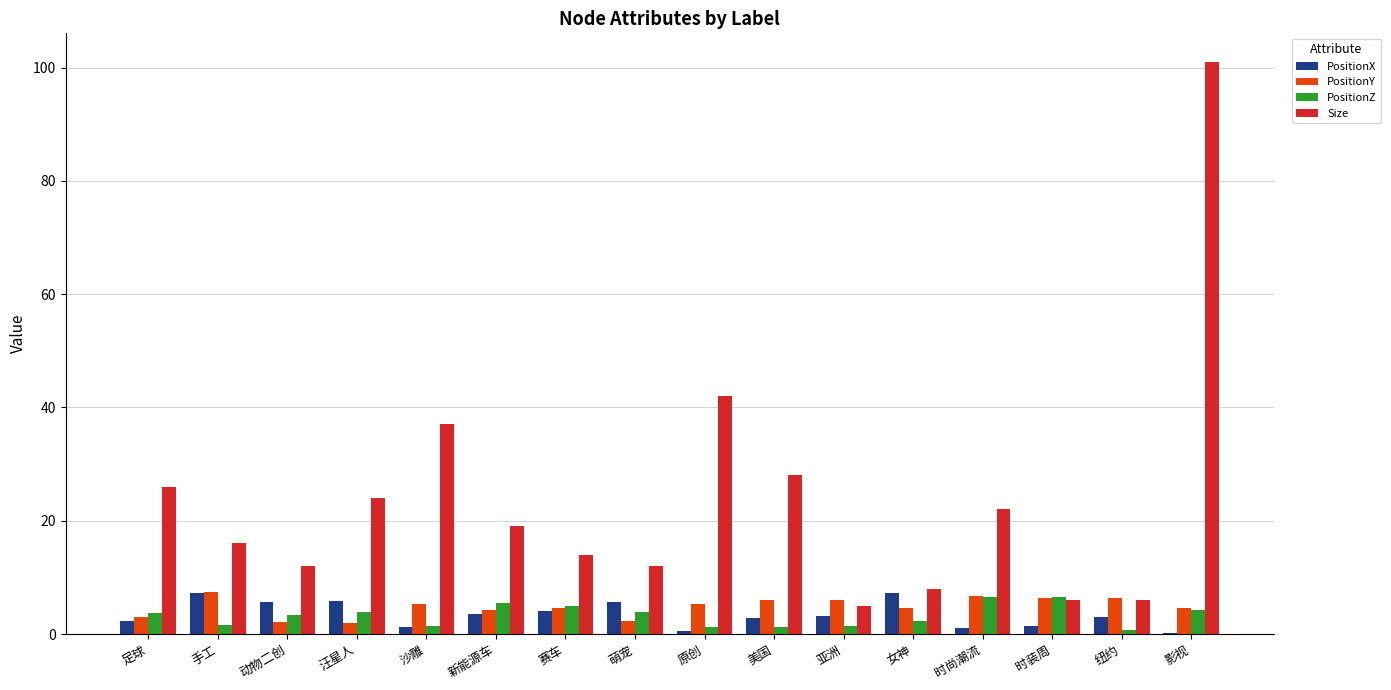

Where is Size nearest to the value 53?

原创